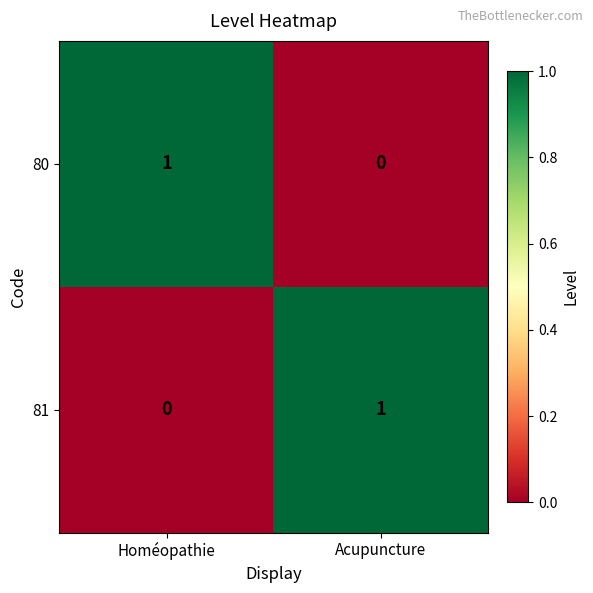

True or false: 81 has a value of 1 at Acupuncture.

True